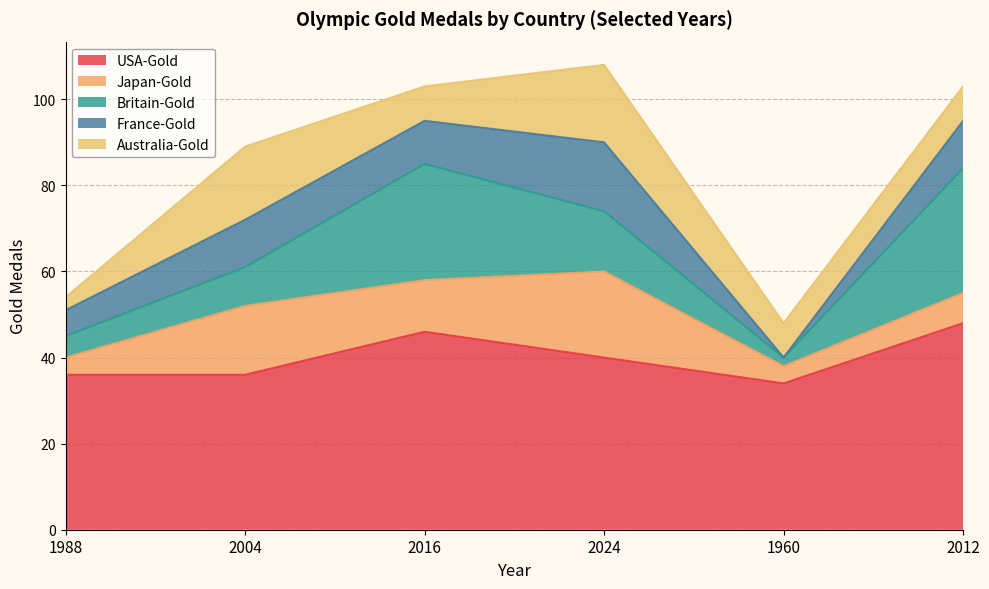

Does the chart display data point markers on the line(s)?

No